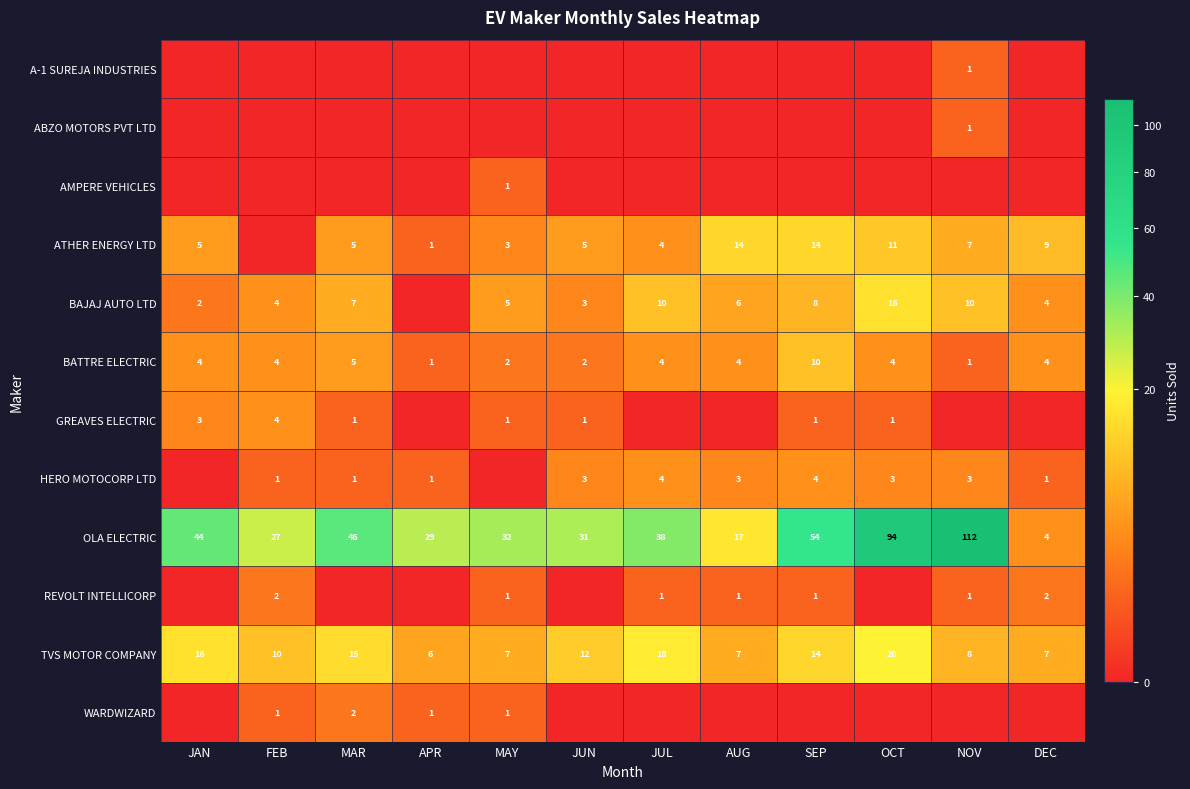

Count the number of data series in this chart.

12